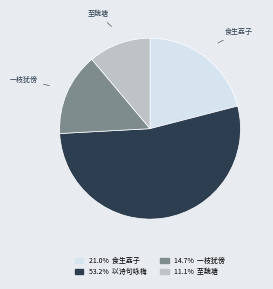

Is there any slice that represents more than half of the pie?

Yes